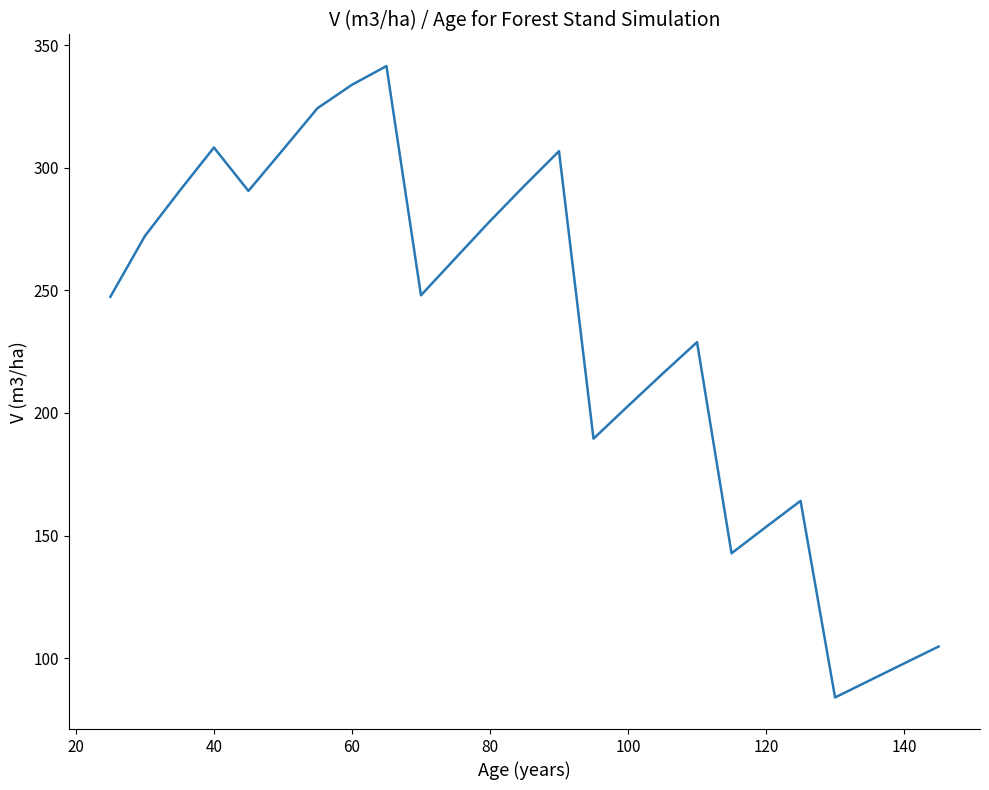

What is the smallest value displayed?

84.0